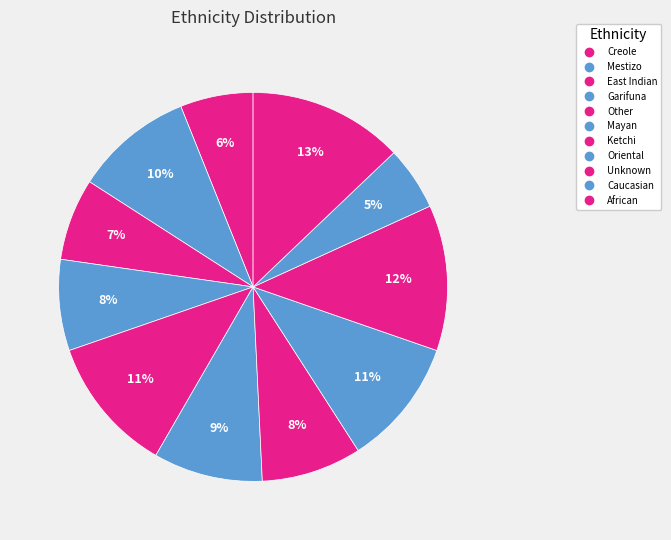

To the nearest percent, what is the average slice percentage?

9%